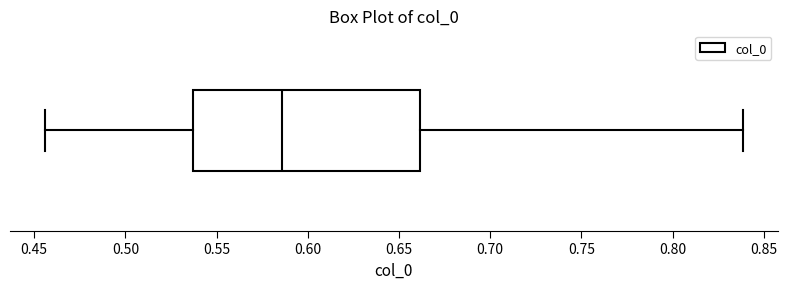

Where is the left edge of the box on the x-axis? The values are not printed on the chart, so give them approximately, as read against the axis.

0.535